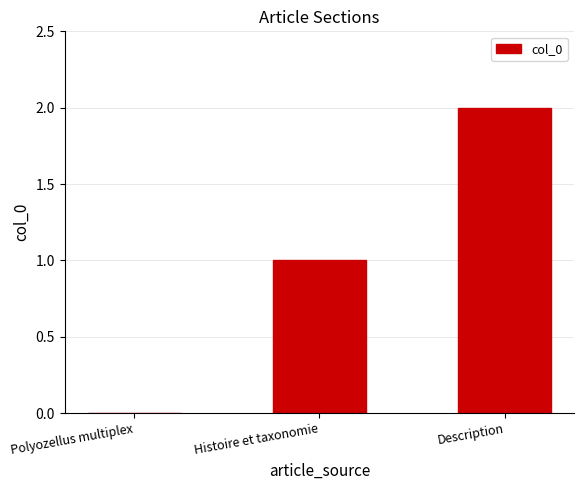

Between Histoire et taxonomie and Description, which is larger?

Description